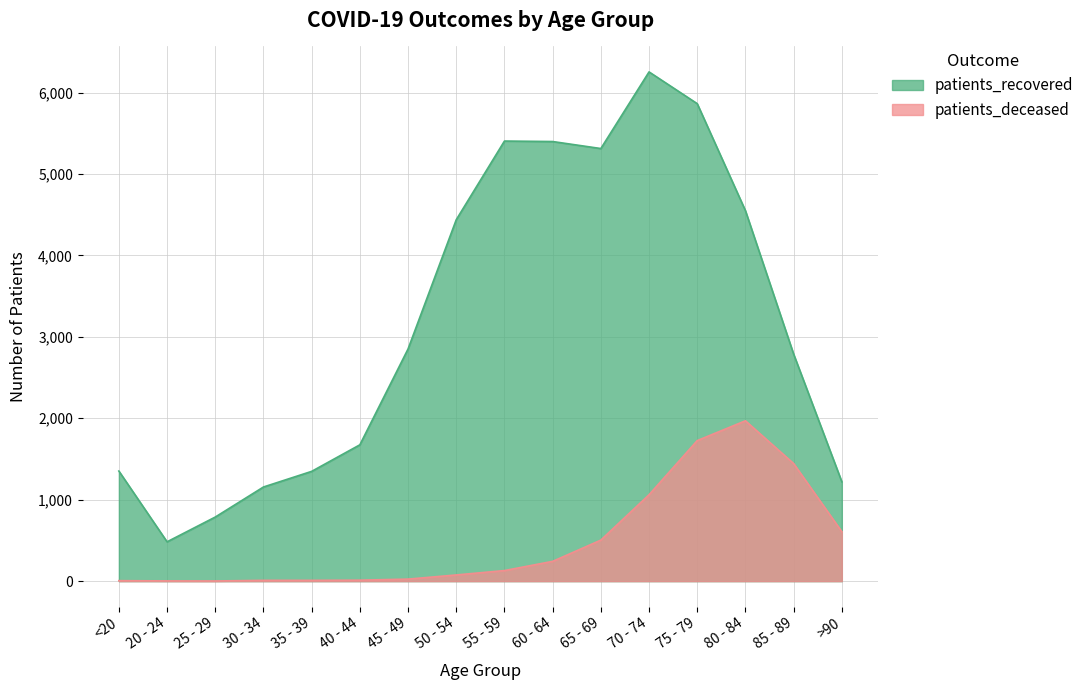

At how many categories does at least one series exceed 2058?

9